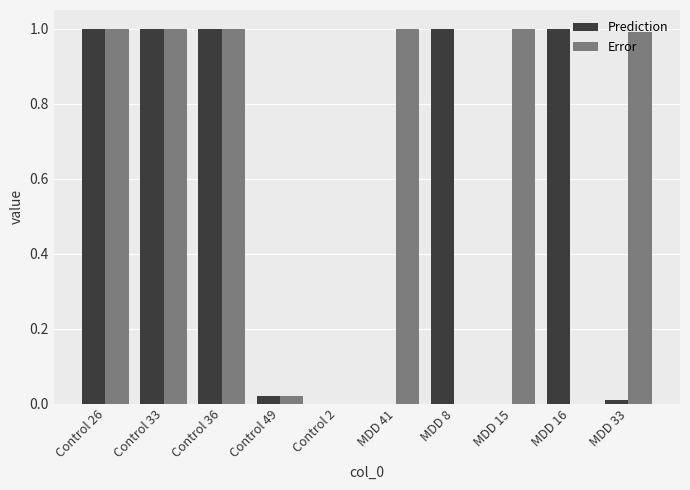

What is the sum of all Prediction values?

5.0